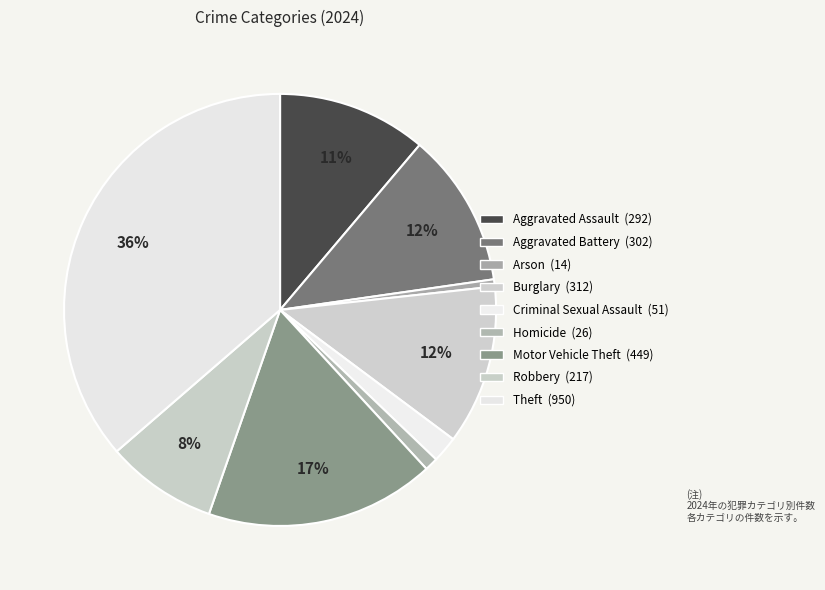

What is the largest slice in the pie chart?

Theft